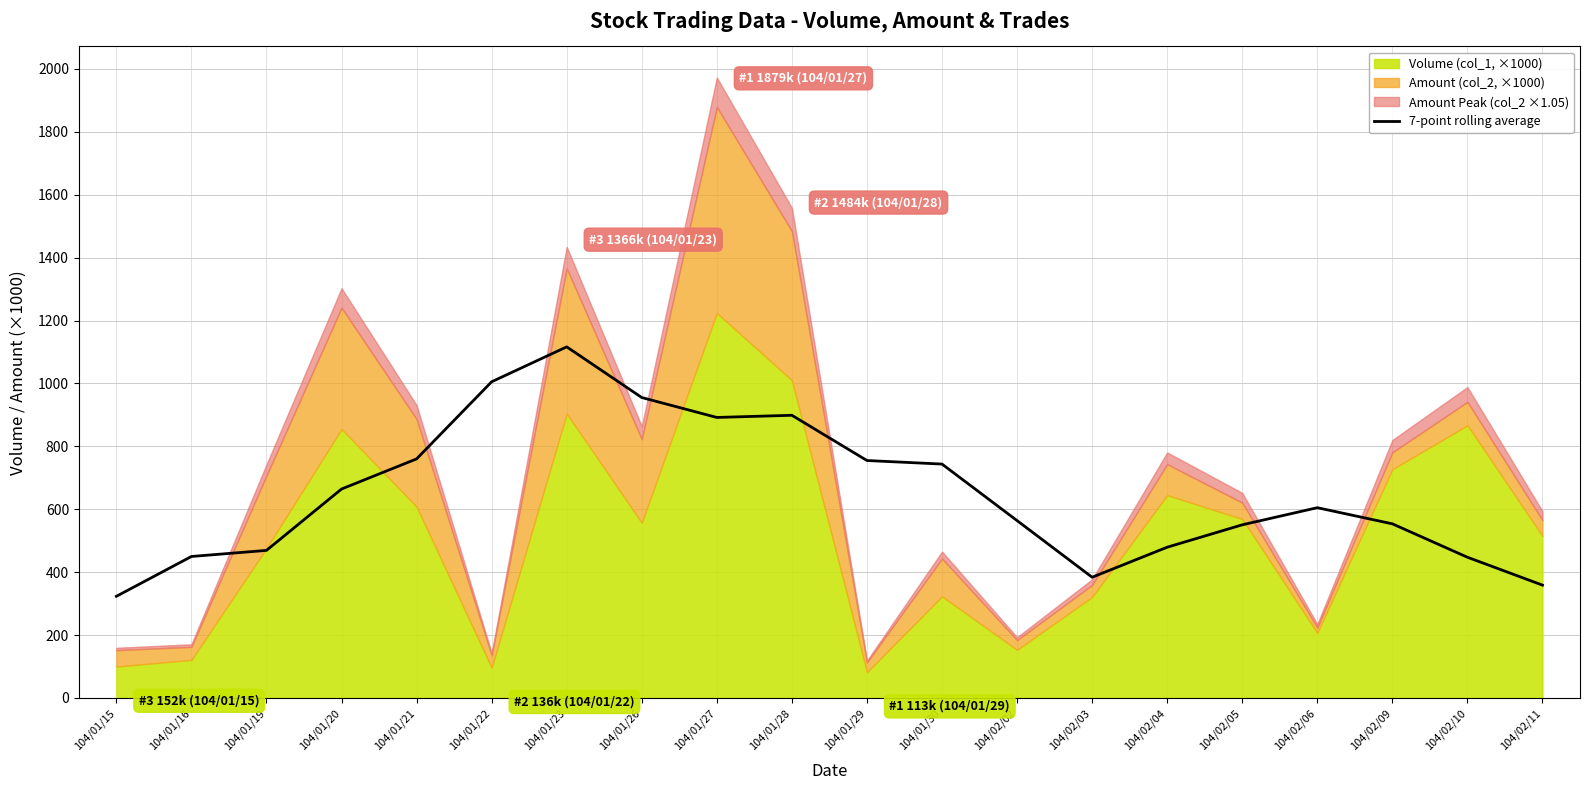

How many data points does each series have?

20